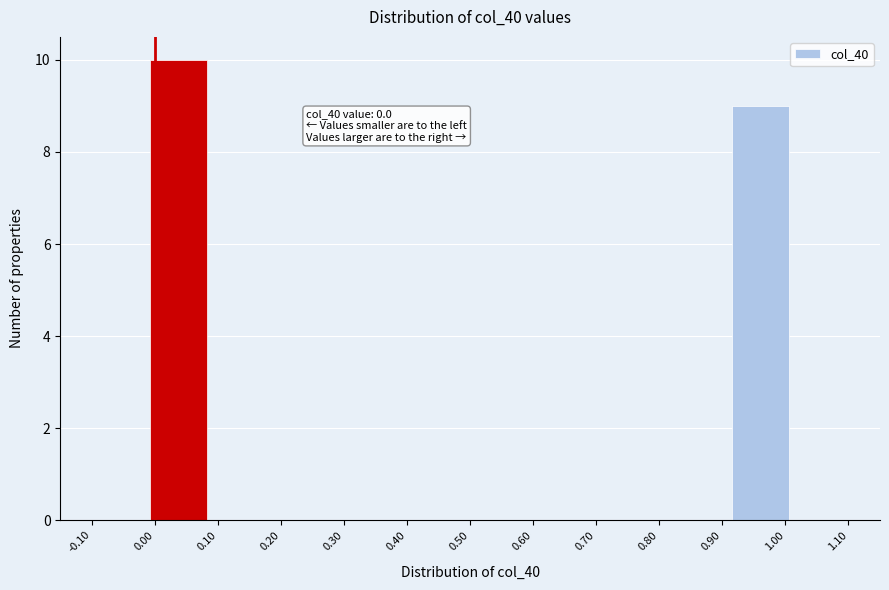

Which range on the x-axis has the tallest bar?

-0.01 to 0.08